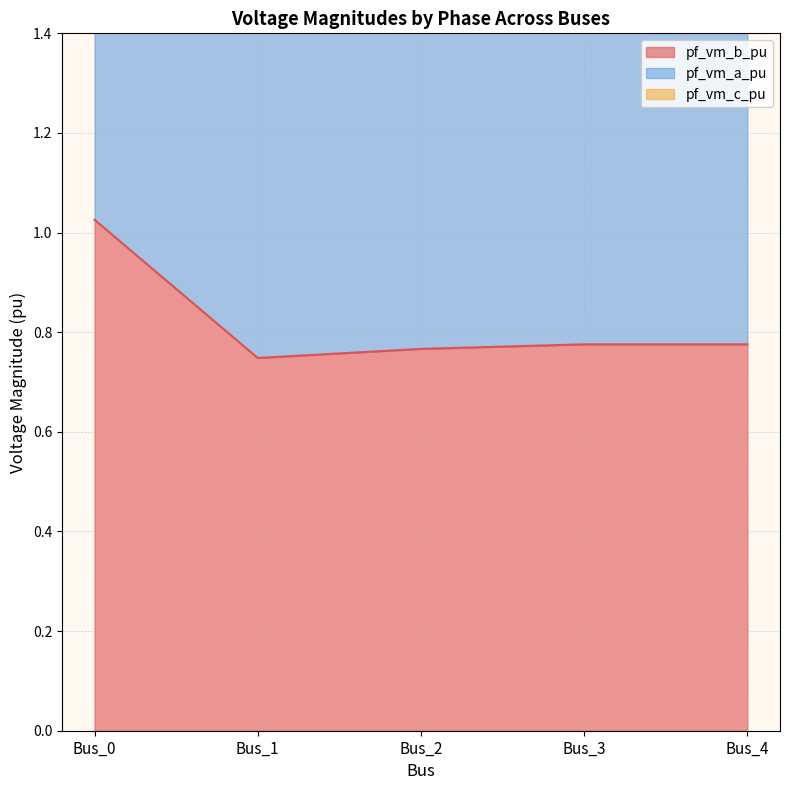

True or false: pf_vm_b_pu and pf_vm_c_pu intersect in this chart.

False